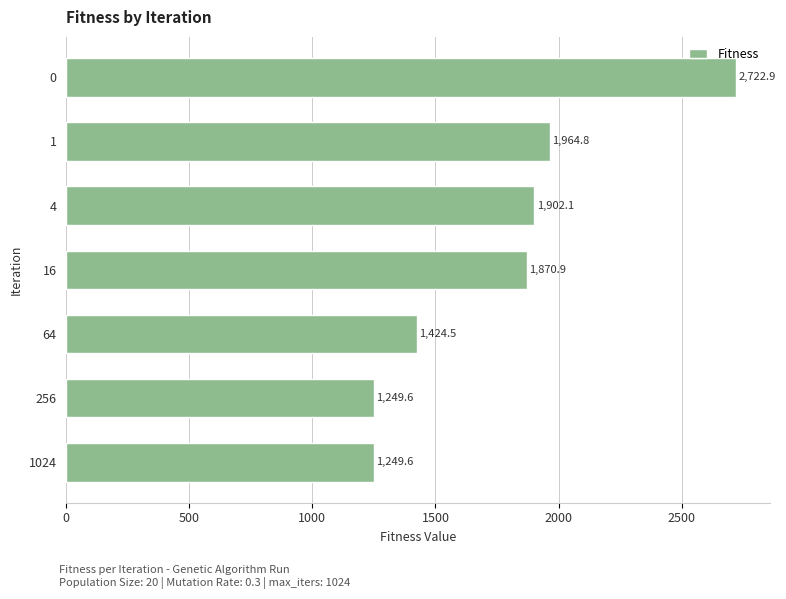

What is the sum of all values?

12384.4